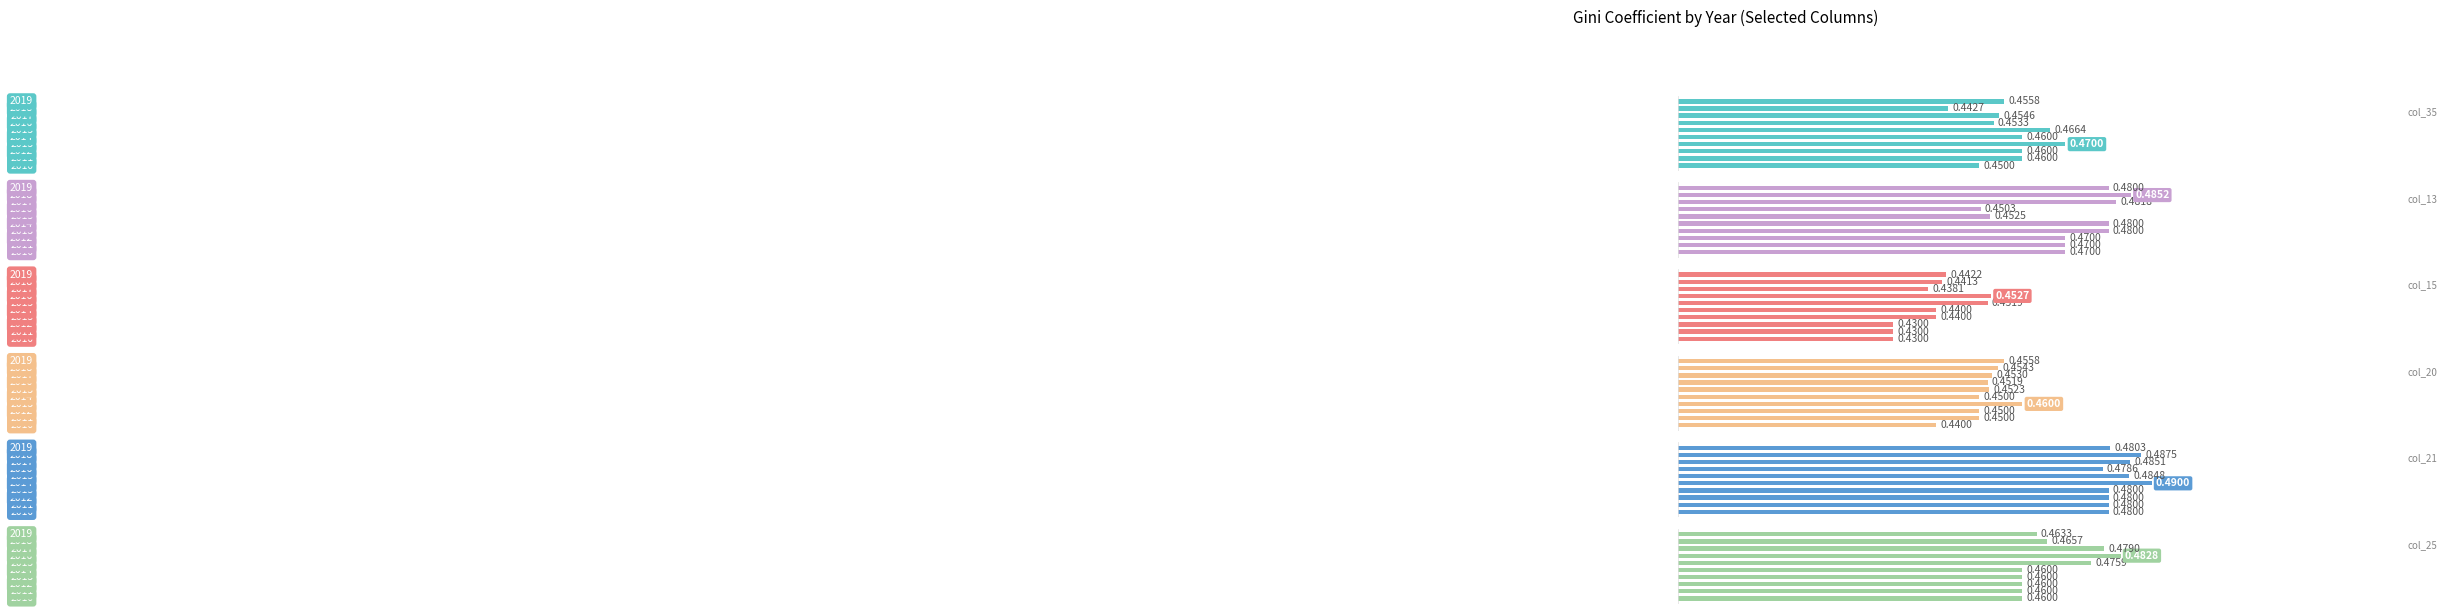

What is the maximum value shown in the chart?

0.5